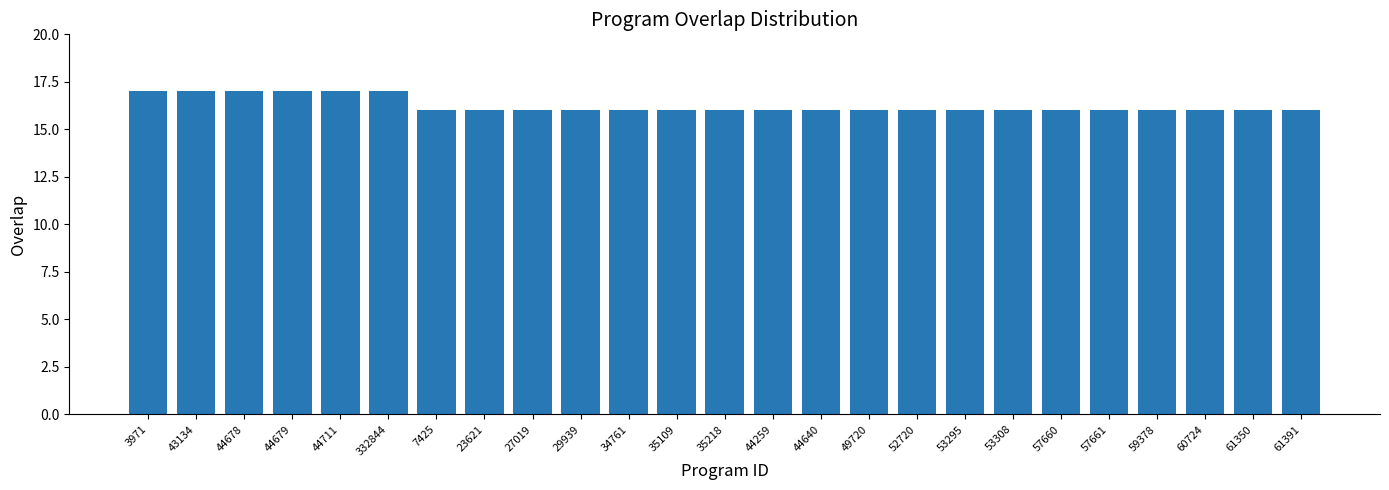

What is the greatest value displayed?

17